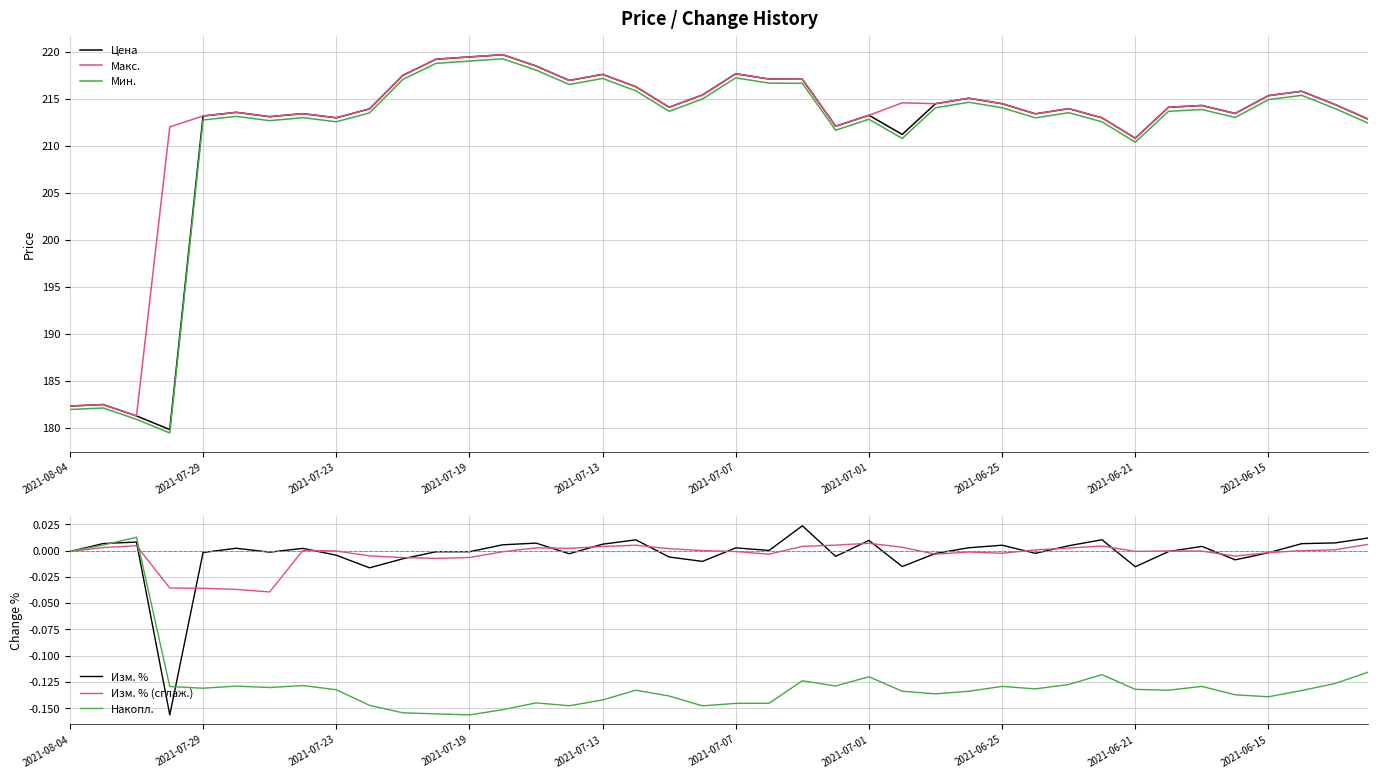

Is it true that Цена equals 213.2 at 2021-07-01?

True